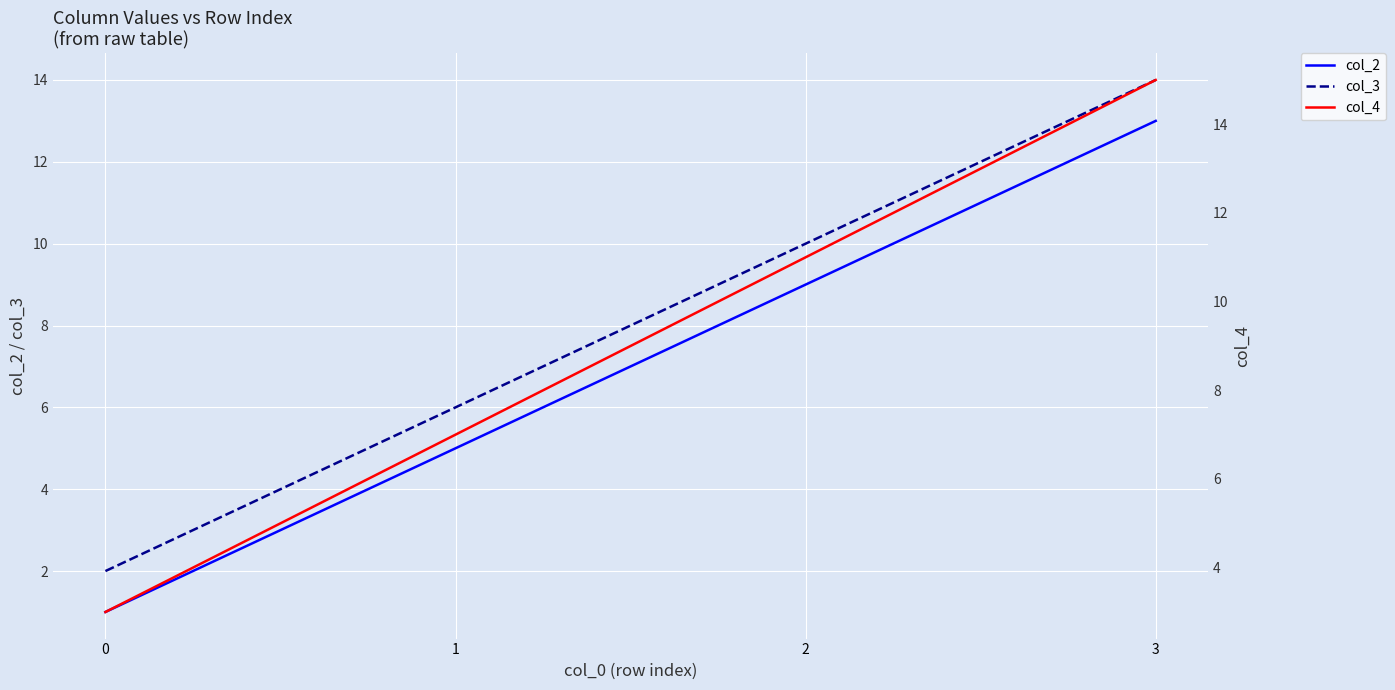

Rank the categories by col_4 value from highest to lowest.

3, 2, 1, 0